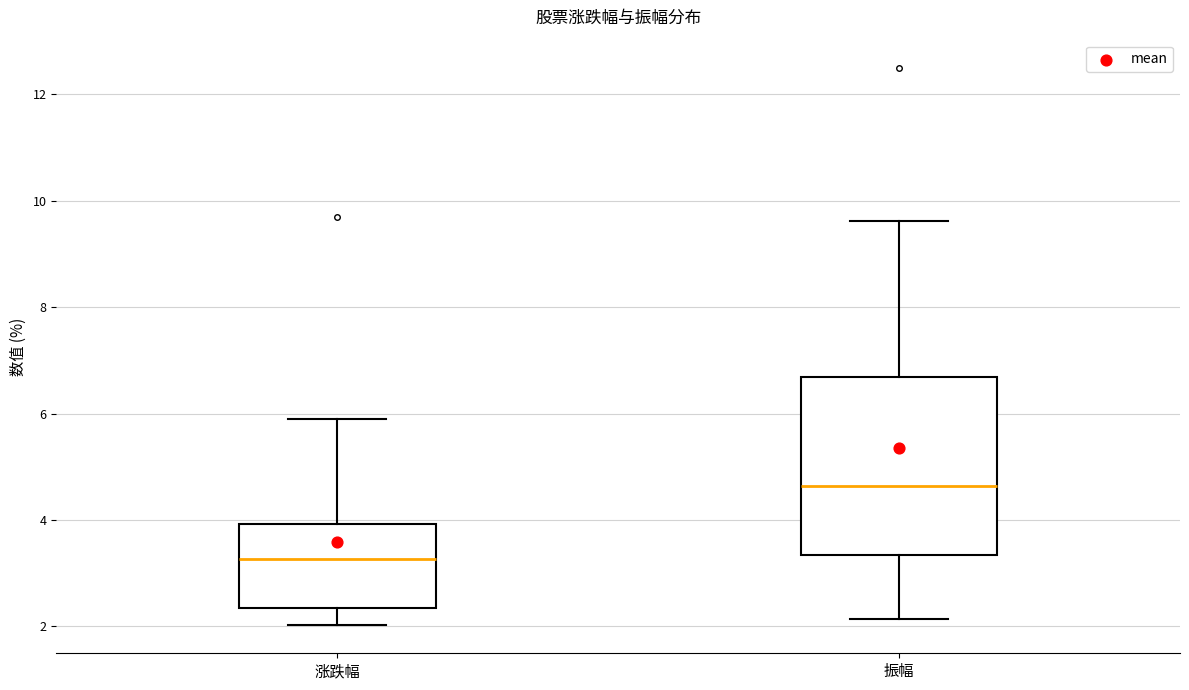

Reading left to right, transcribe this box plot: for each box, give where its median line is, the range the box spans, and where its two whiskers end, as read against the y-axis. The values are not printed on the chart, so give them approximately, as read against the axis.

涨跌幅: median 3.2, box 2.4 to 4.0, whiskers 2.0 to 5.8
振幅: median 4.6, box 3.4 to 6.6, whiskers 2.2 to 9.6